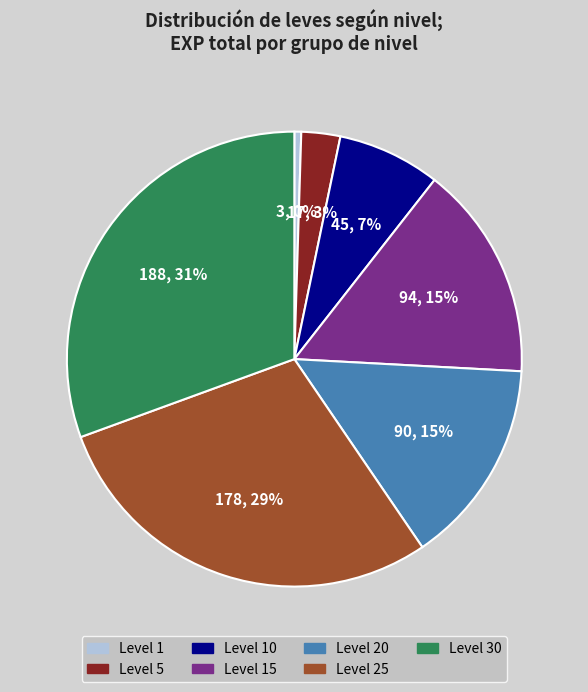

Does Level 5 represent more than half of the total?

No